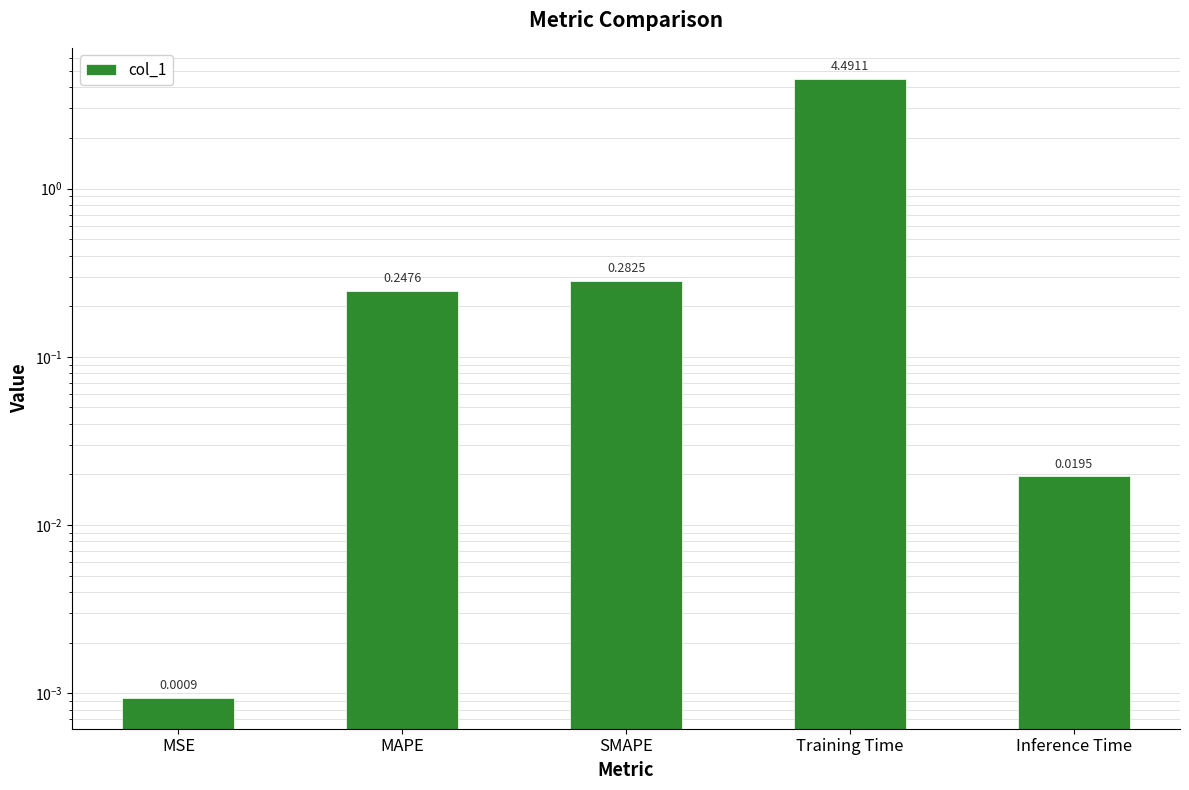

At which label is the value closest to 2?

SMAPE